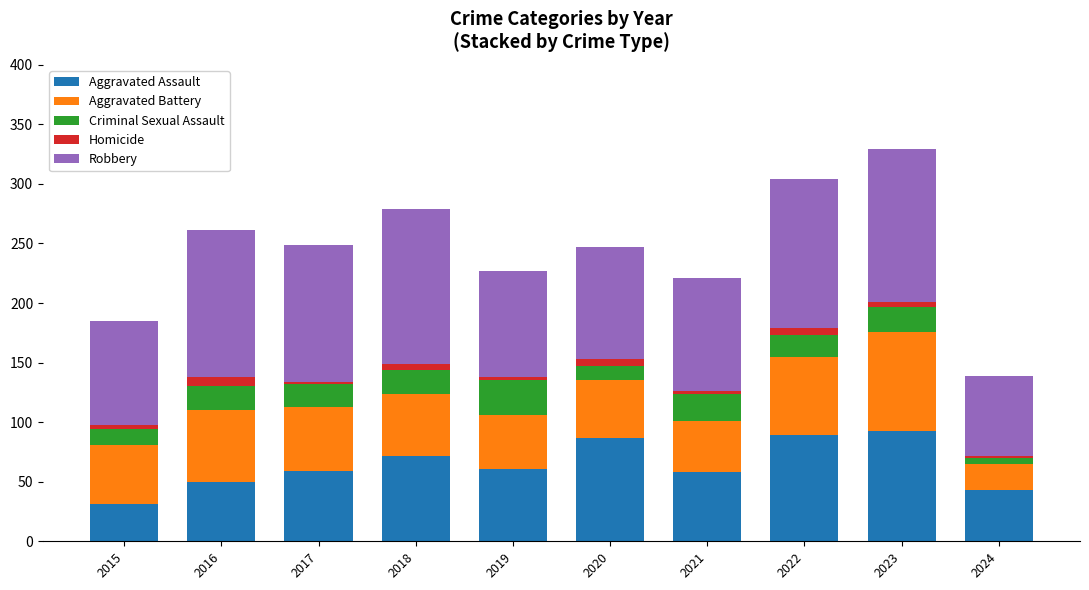

What is the highest value of the Aggravated Assault series?

93